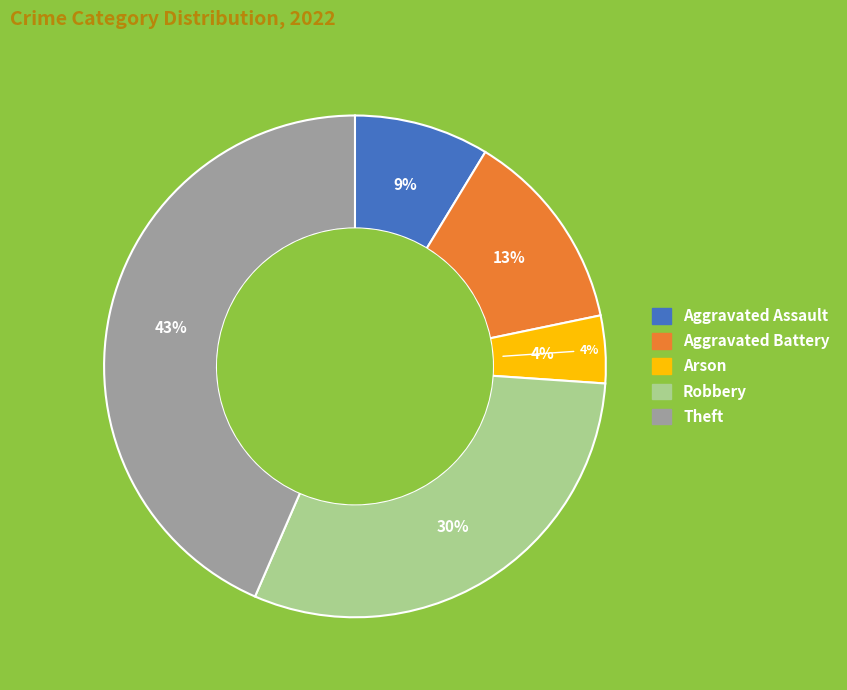

To the nearest percent, what percentage of the pie is Arson?

4%